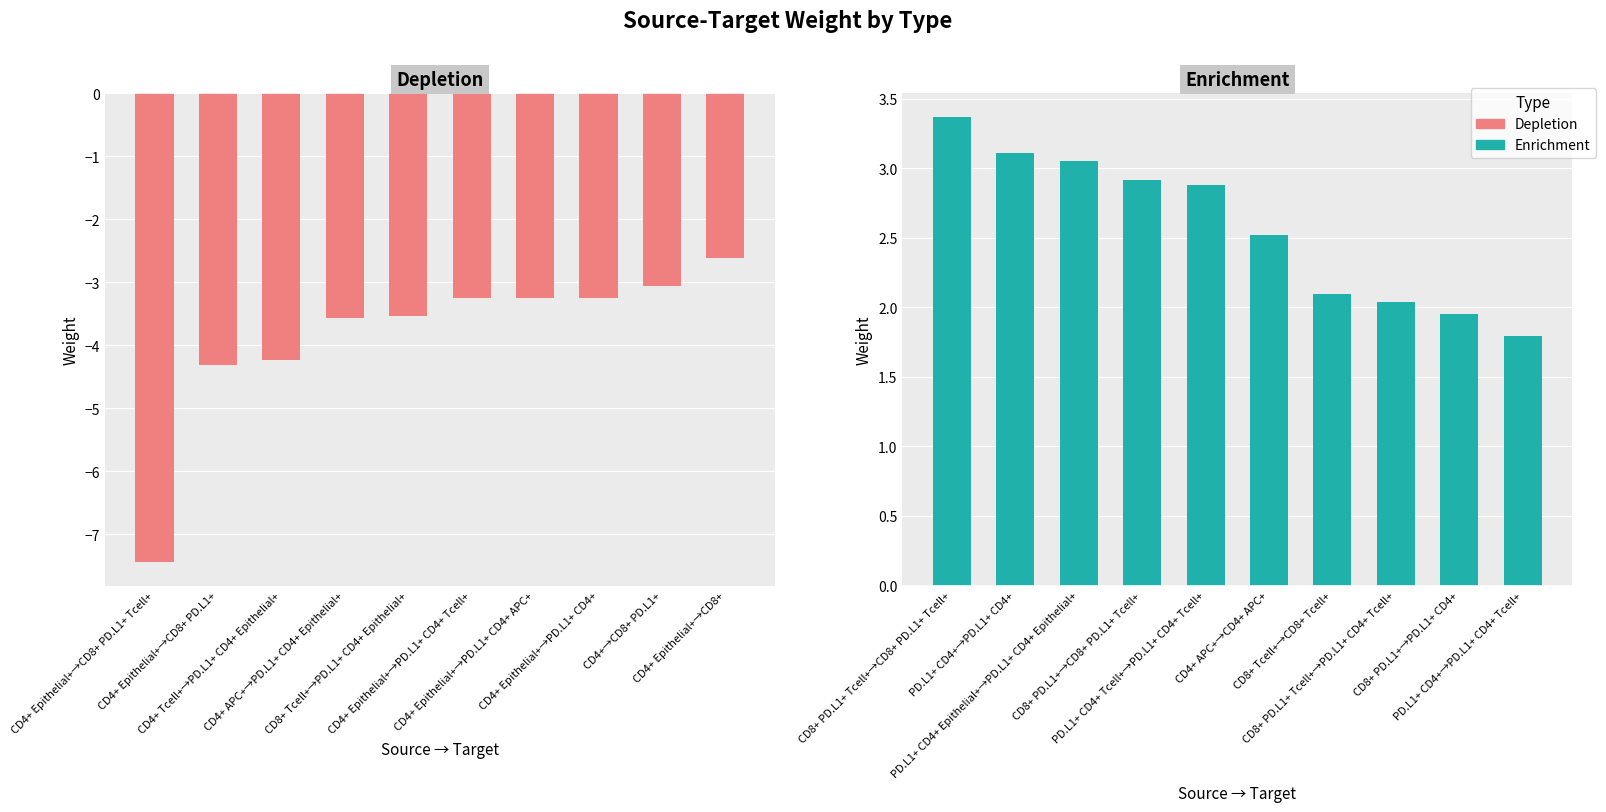

How many data points in Enrichment are less than 2?

2